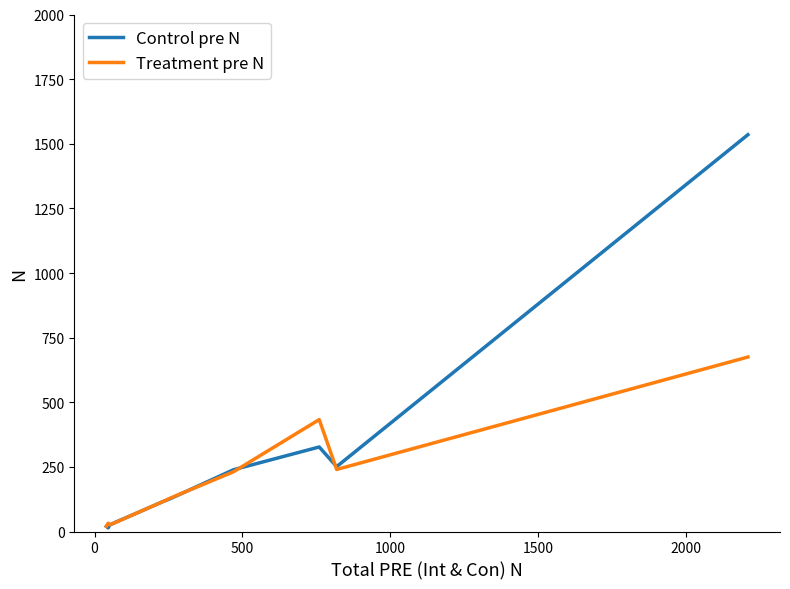

What is the maximum value for Control pre N?

1535